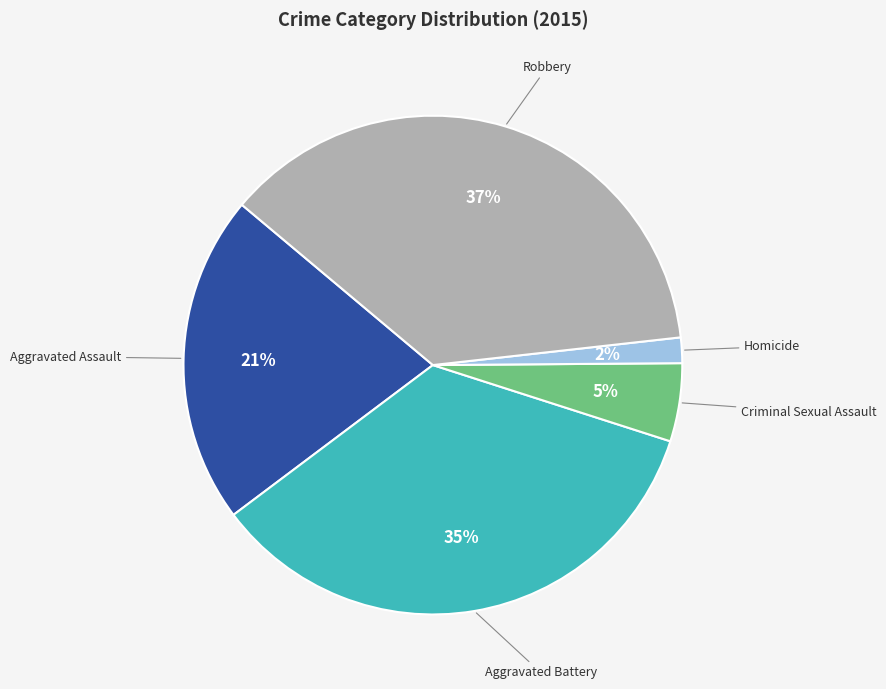

Rank the categories by value from lowest to highest.

Homicide, Criminal Sexual Assault, Aggravated Assault, Aggravated Battery, Robbery